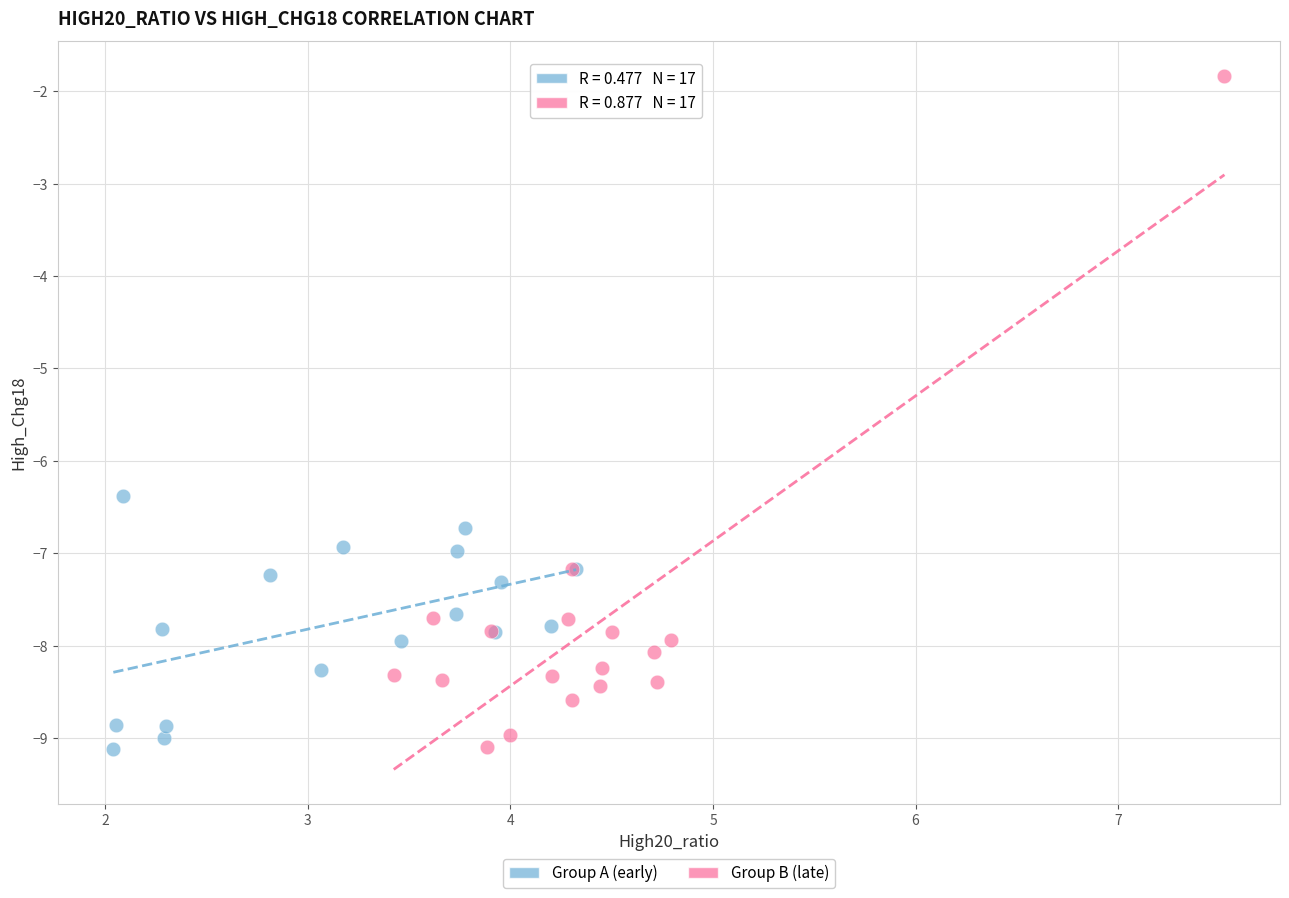

Which series has the widest spread of Y values?

Group B (late)